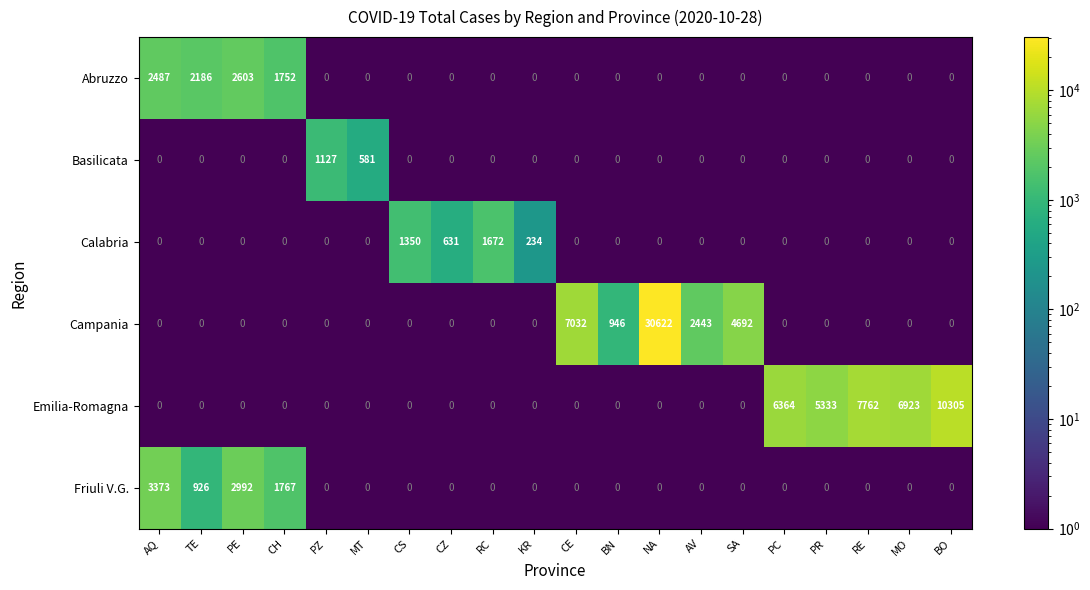

True or false: Abruzzo has a value of -1262 at NA.

False